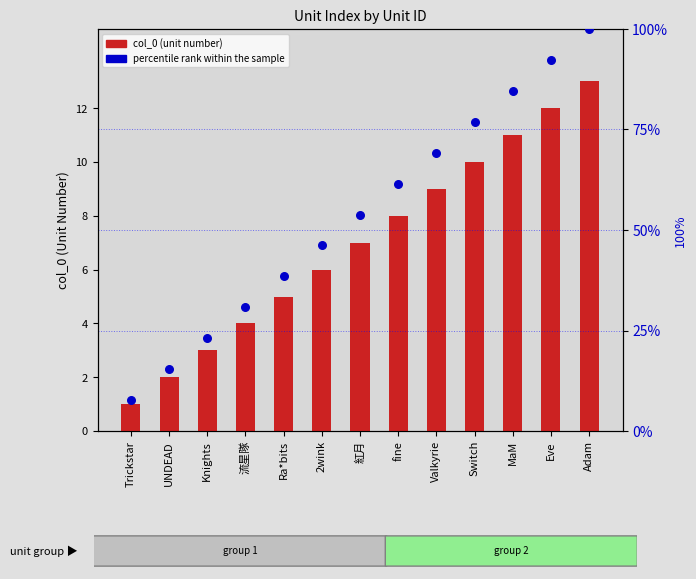

Which series reaches the maximum Y coordinate?

percentile rank within the sample